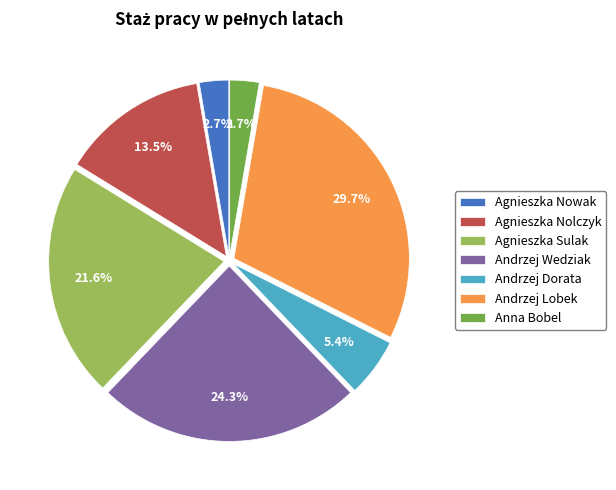

To the nearest percent, what portion does Andrzej Dorata represent?

5%